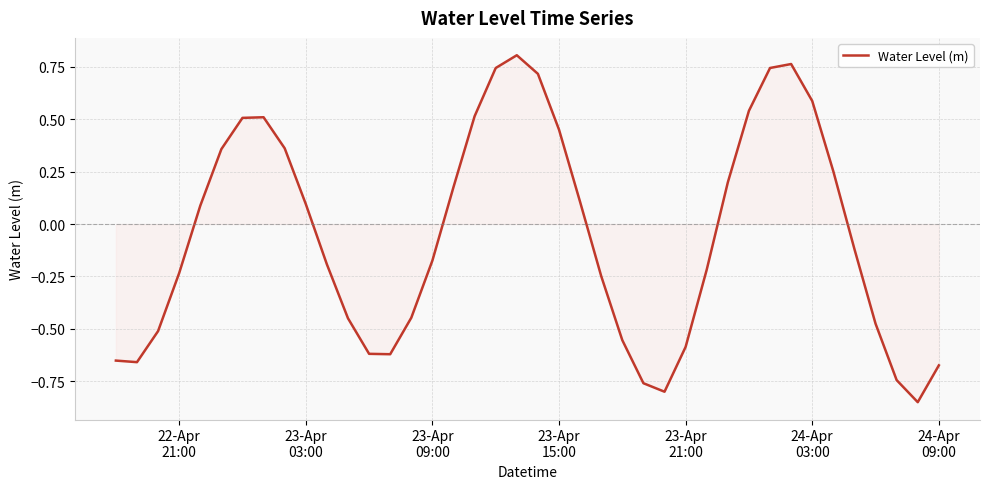

What is the minimum value shown in the chart?

-0.8